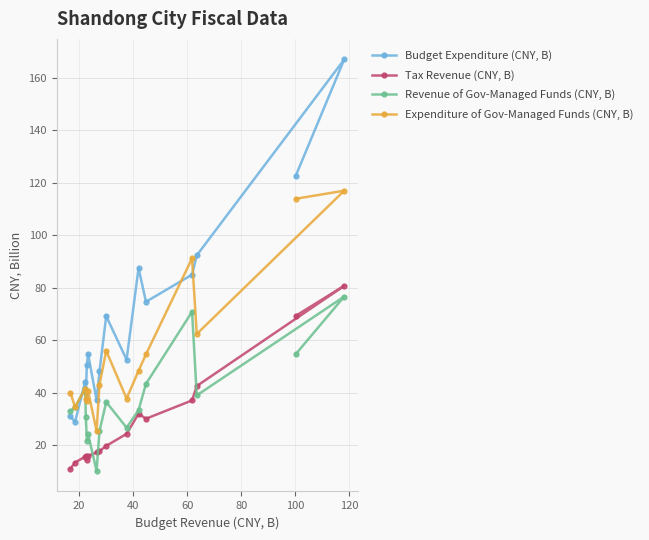

How many data points in Revenue of Gov-Managed Funds (CNY, B) are less than 34?

8